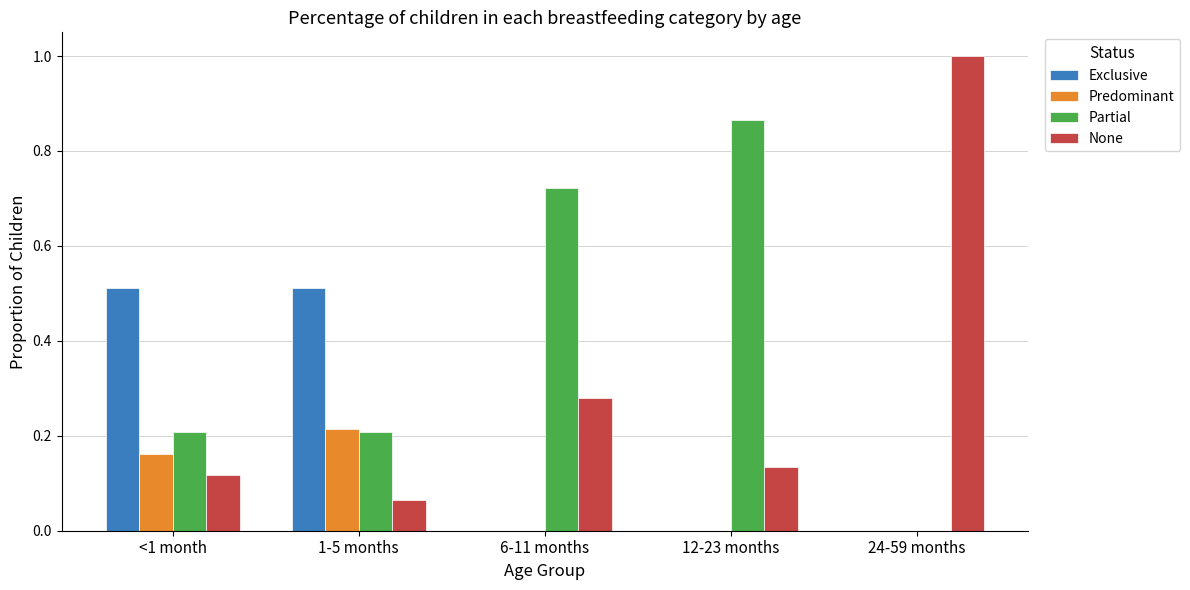

How many categories are shown in the chart?

5